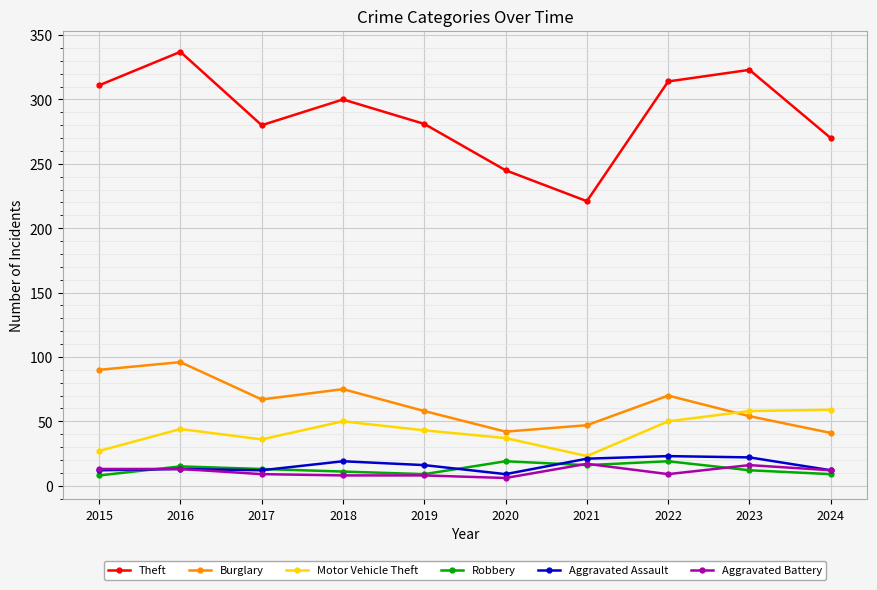

At which label does Motor Vehicle Theft reach its minimum?

2021